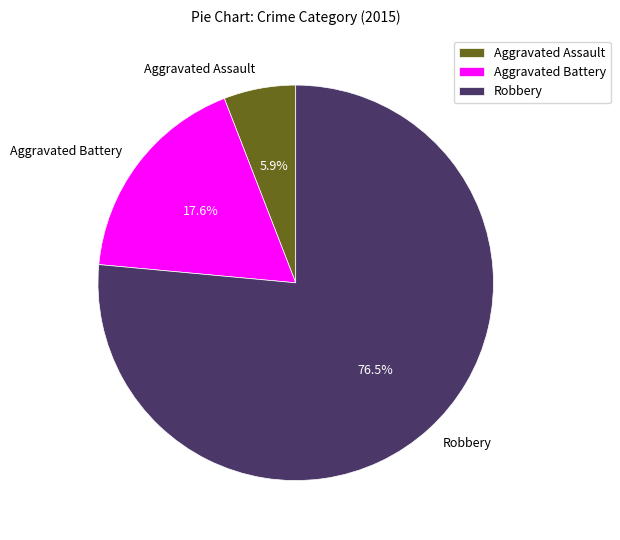

What is the total percentage of Aggravated Assault and Robbery?

82.4%